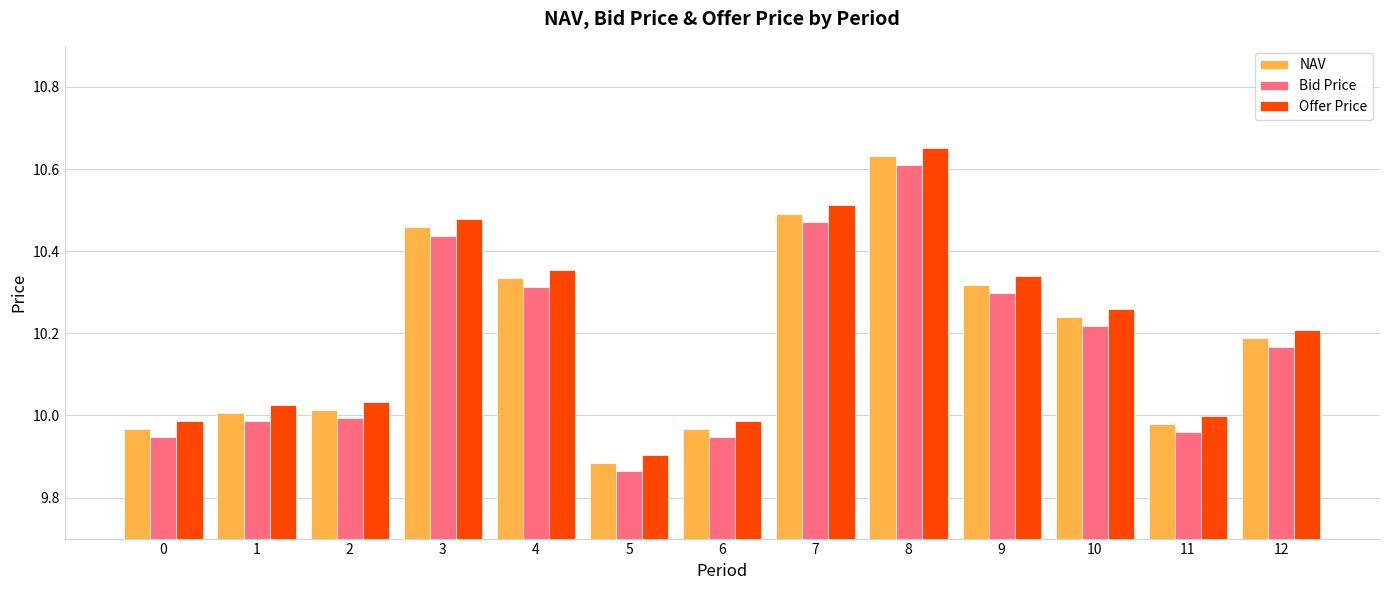

Between 5 and 7, which series saw the biggest shift?

Offer Price